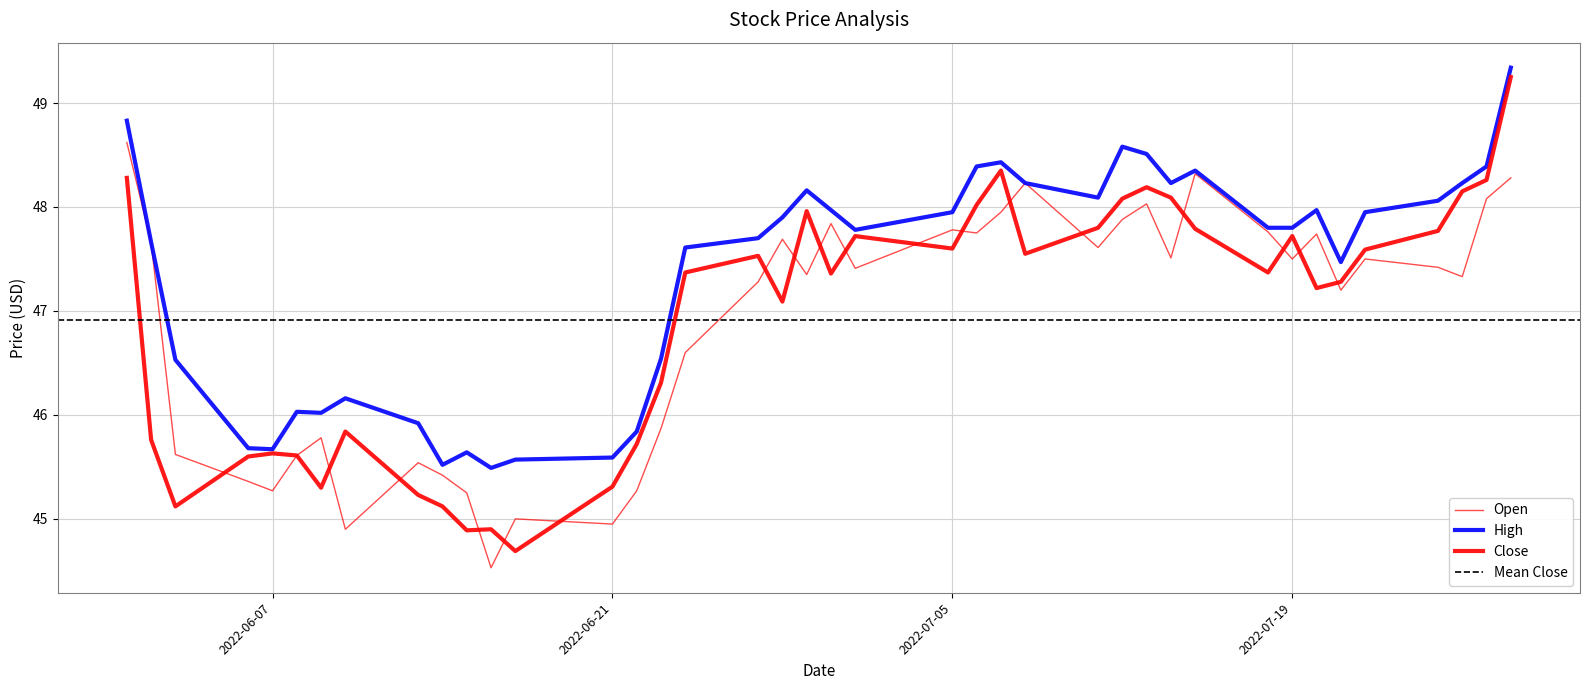

True or false: High and Close intersect in this chart.

False